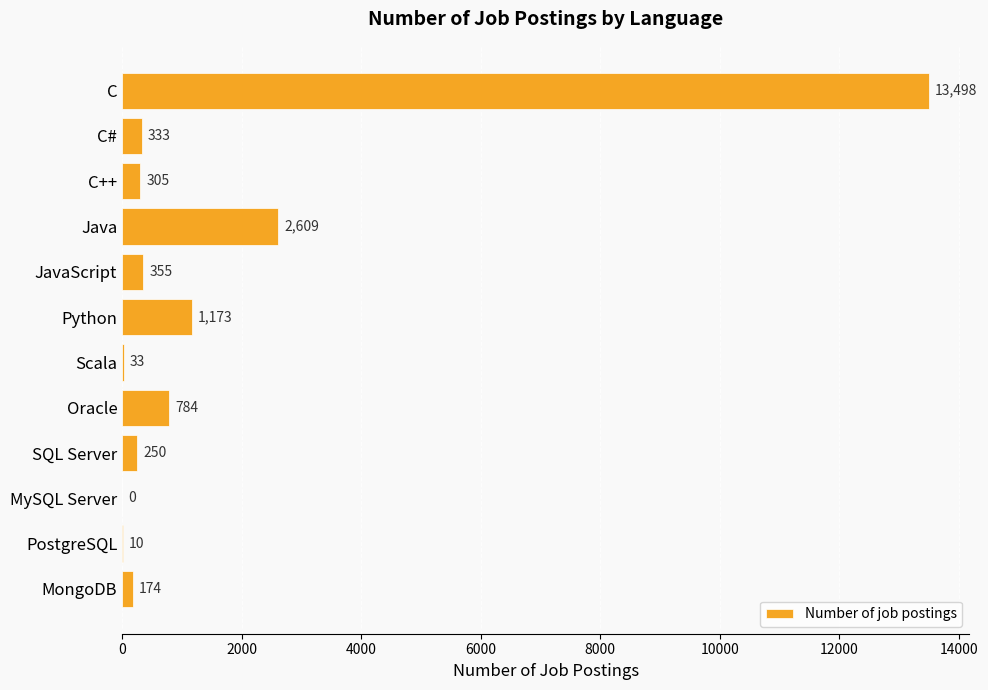

Reading top to bottom, extract all data points from this chart.

C=13498	C#=333	C++=305	Java=2609	JavaScript=355	Python=1173	Scala=33	Oracle=784	SQL Server=250	MySQL Server=0	PostgreSQL=10	MongoDB=174